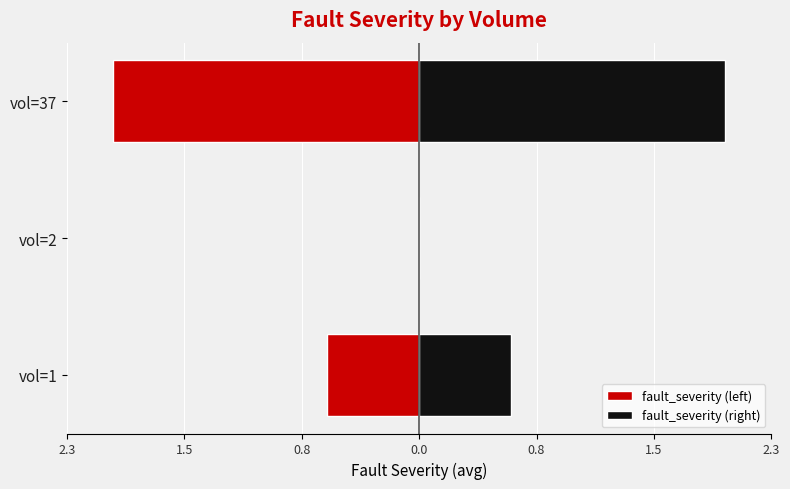

The fault_severity (right) series shows 0.8 at vol=1. True or false?

False